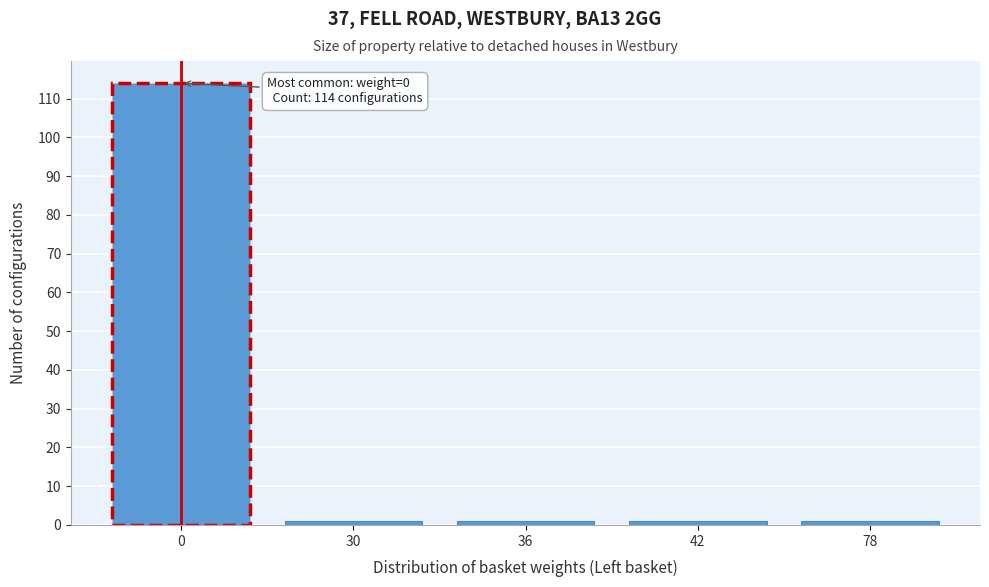

Reading left to right, transcribe all the data shown in this chart.

0=114	30=1	36=1	42=1	78=1